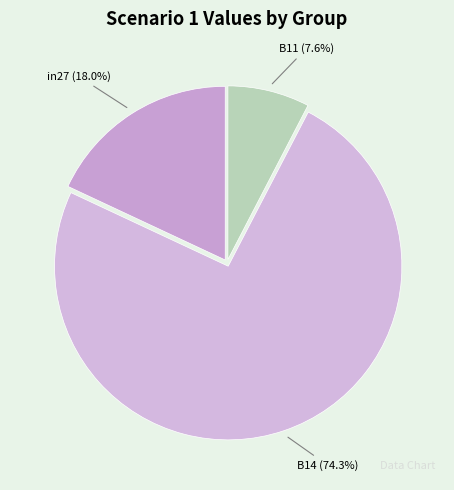

To the nearest percent, what is the difference between the in27 and B14 slice percentages?

56%